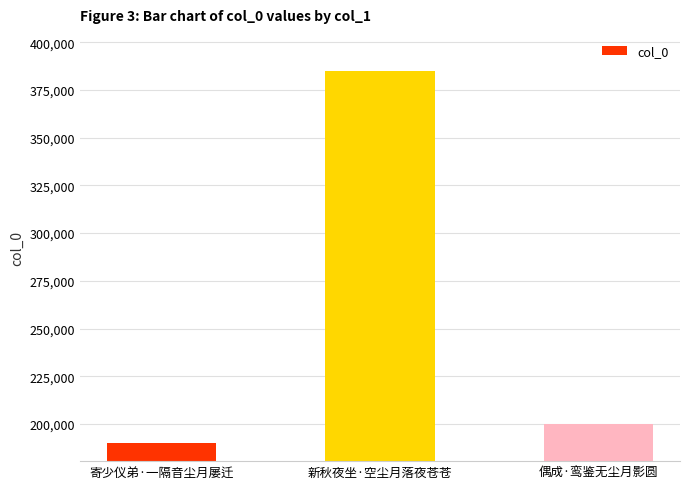

Reading left to right, list all the values displayed in this chart.

寄少仪弟·一隔音尘月屡迁=189967	新秋夜坐·空尘月落夜苍苍=385193	偶成·鸾鉴无尘月影圆=199822